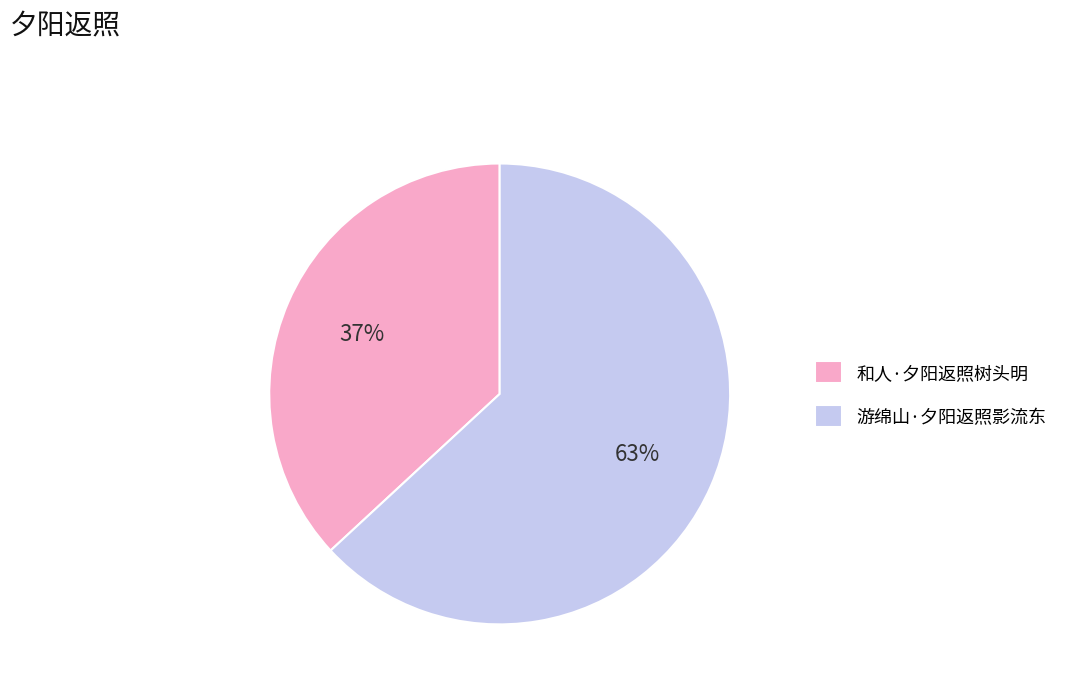

Is there a majority slice in this chart?

Yes